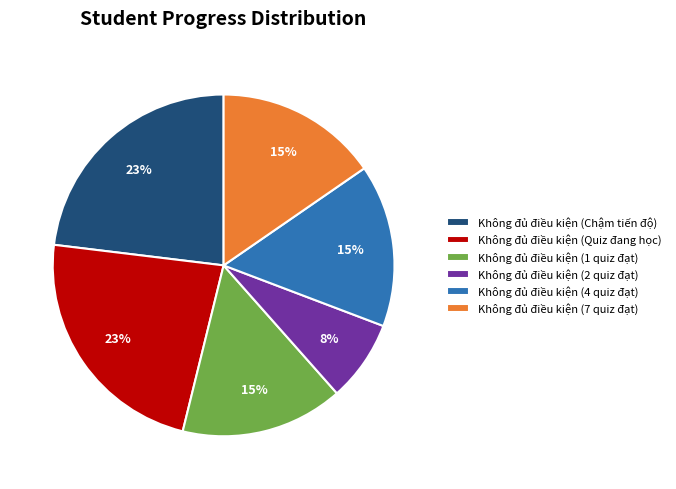

Approximately how many times larger is the value at Không đủ điều kiện (7 quiz đạt) compared to Không đủ điều kiện (Chậm tiến độ)?

0.7